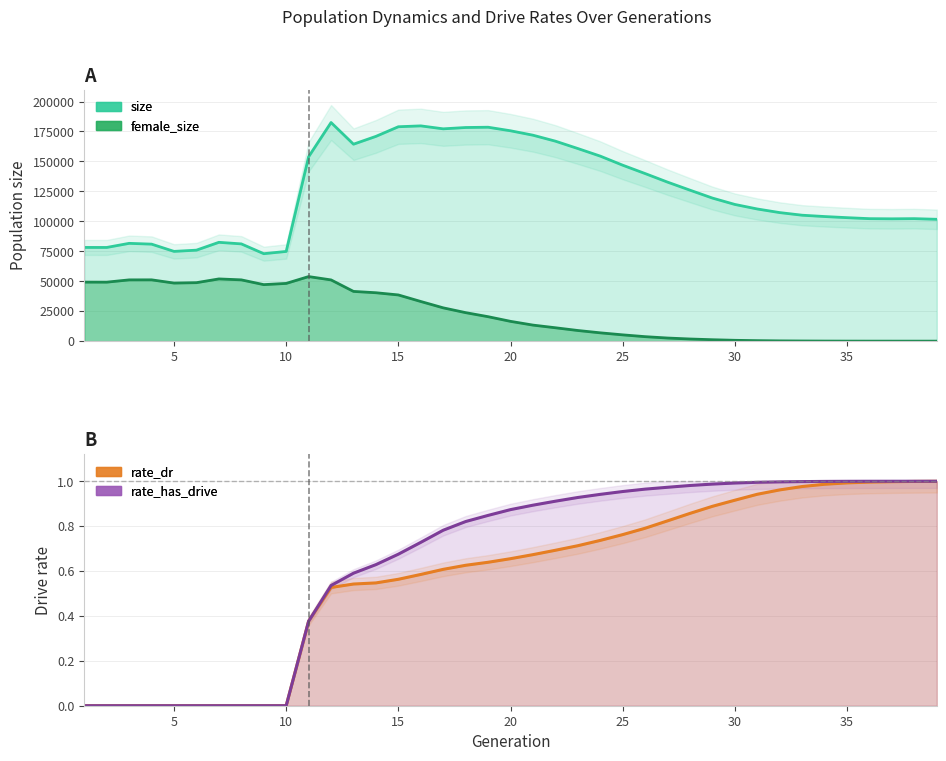

List the series in order of their peak value, highest first.

size, female_size, rate_has_drive, rate_dr